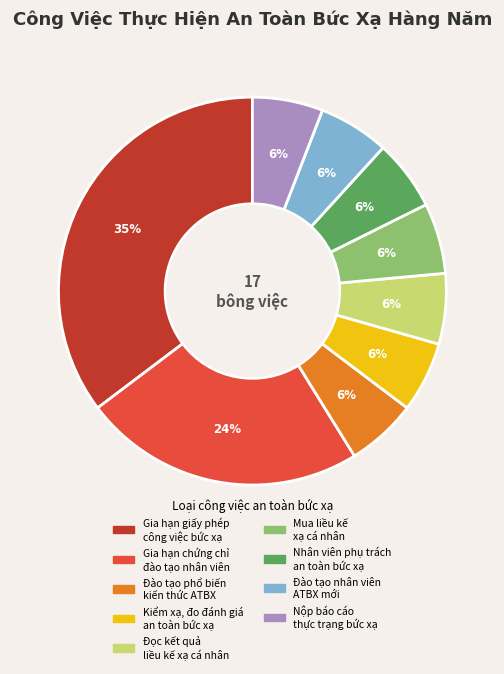

To the nearest percent, what percentage of the pie is Đọc kết quả liều kế xạ cá nhân?

6%